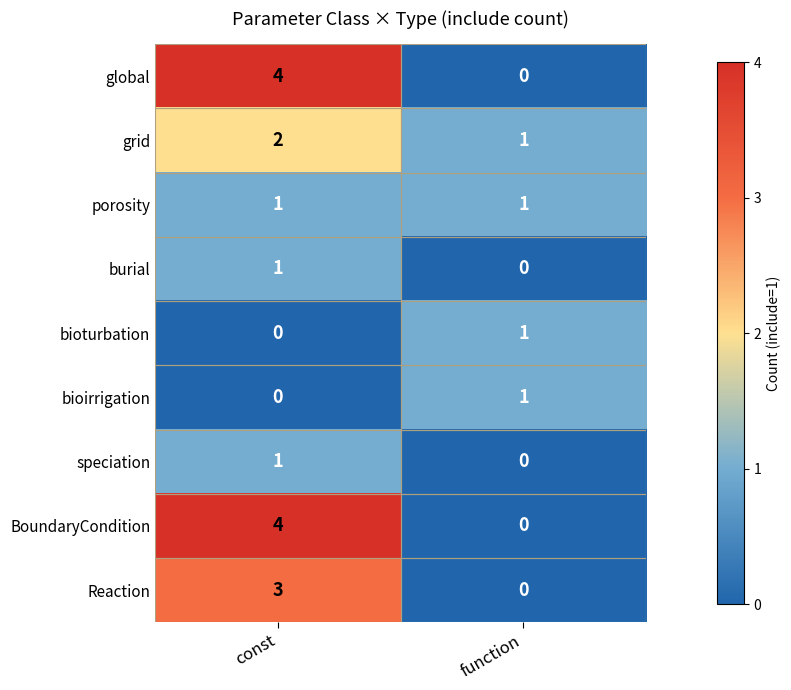

Is it true that Reaction equals 0 at function?

True